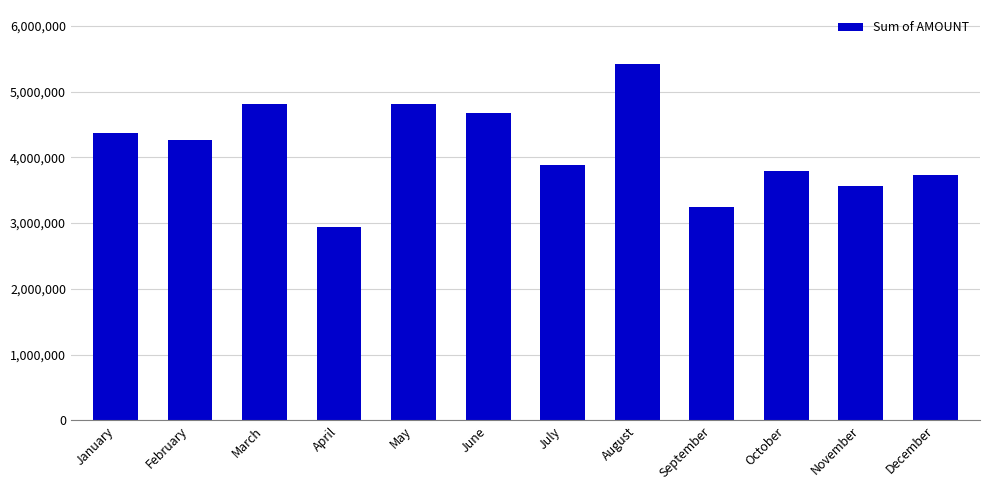

Which category has the highest value across all series?

August